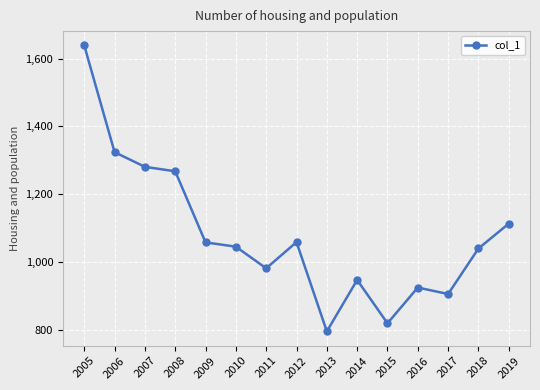

Approximately how many times larger is the value at 2010 compared to 2016?

1.1